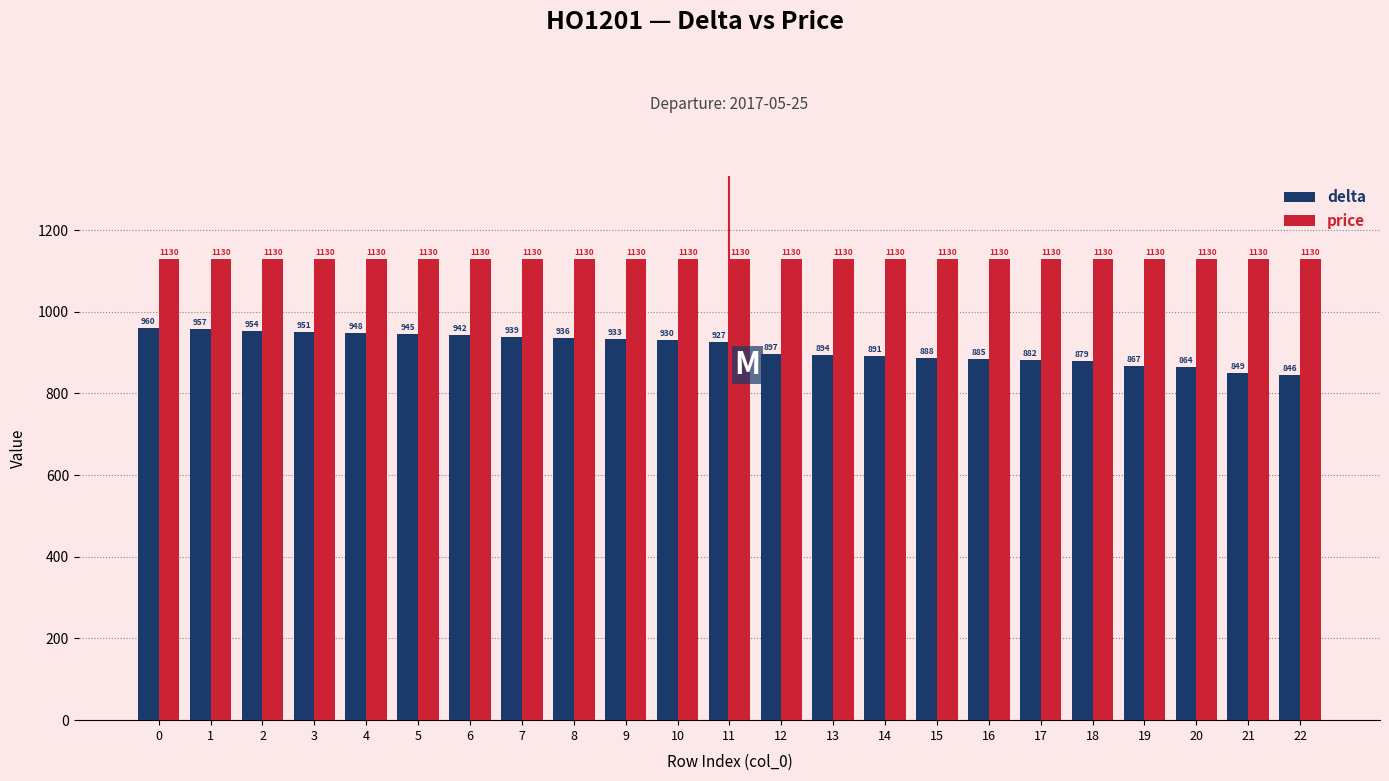

Reading left to right, list all the values displayed in this chart.

delta: 960	957	954	951	948	945	942	939	936	933	930	927	897	894	891	888	885	882	879	867	864	849	846
price: 1130	1130	1130	1130	1130	1130	1130	1130	1130	1130	1130	1130	1130	1130	1130	1130	1130	1130	1130	1130	1130	1130	1130